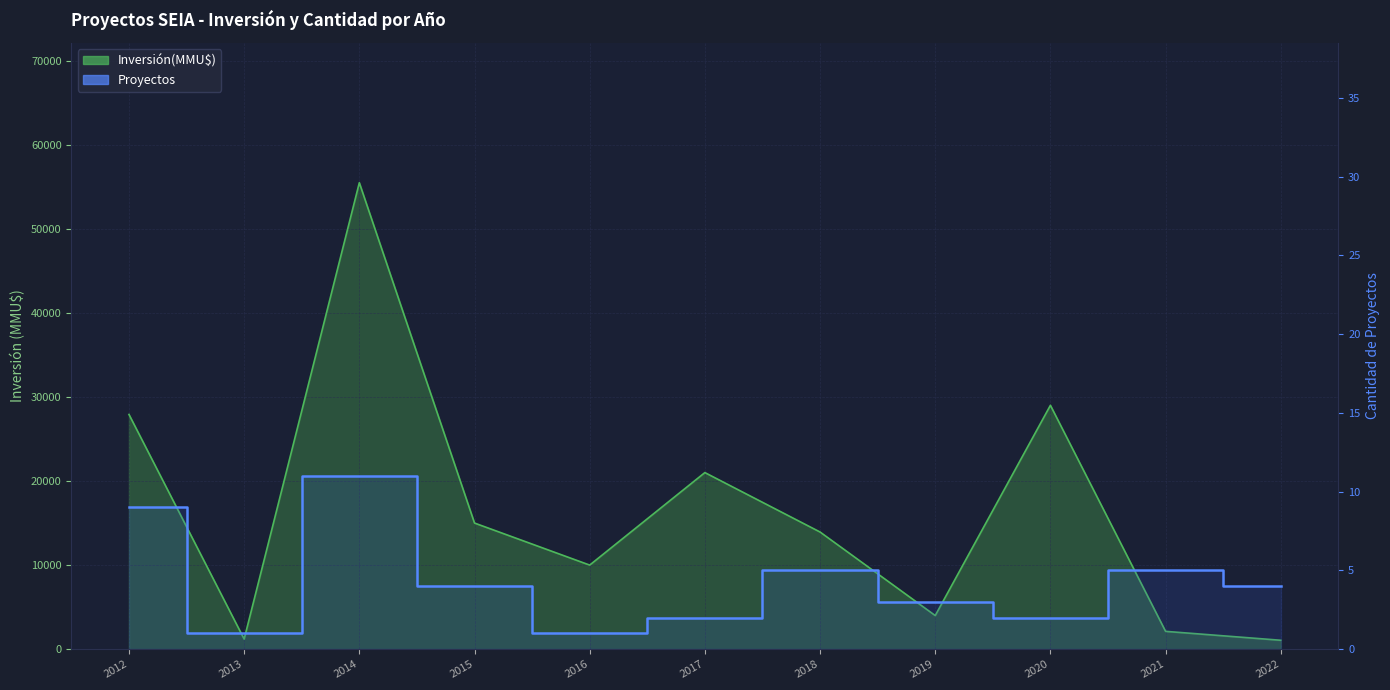

Where is the data nearest to the value 6?

2018